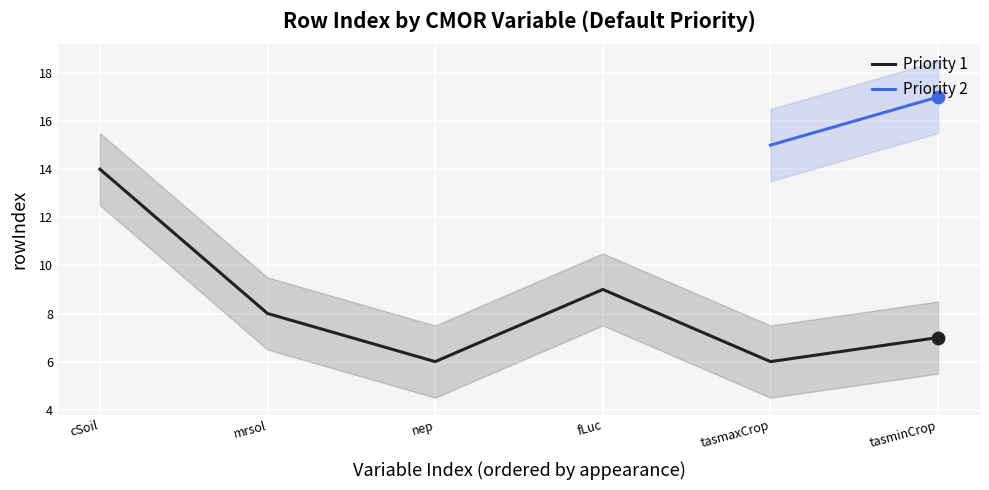

Approximately how many times larger is the value at mrsol compared to tasminCrop?

1.1